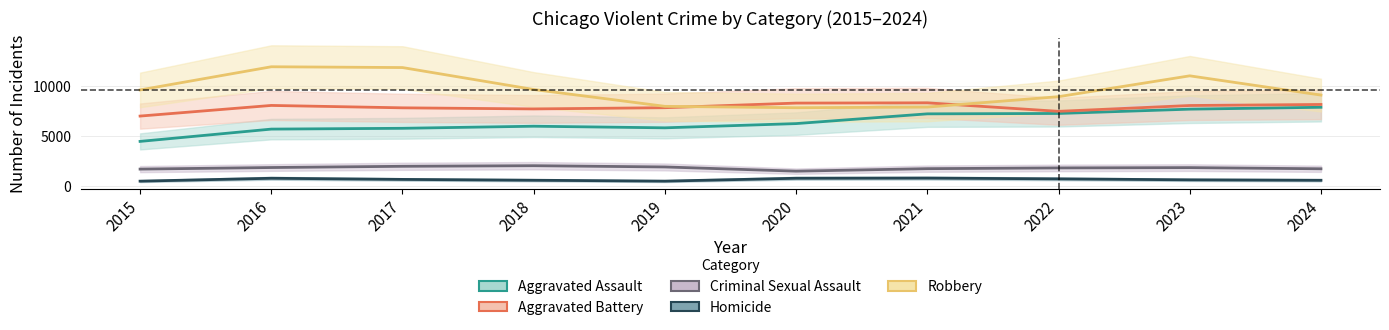

Rank the series at 2023 from lowest to highest value.

Homicide, Criminal Sexual Assault, Aggravated Assault, Aggravated Battery, Robbery